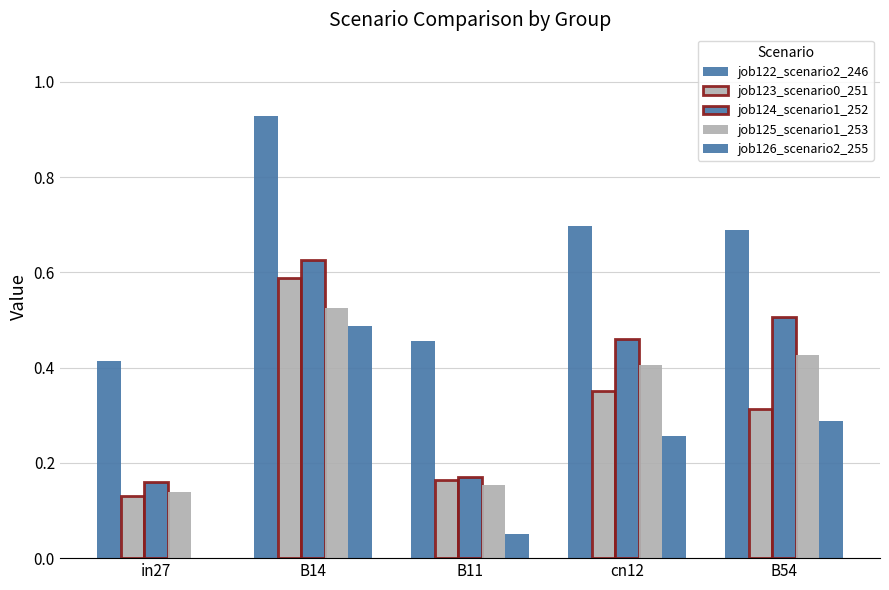

Between in27 and B11, which is larger?

B11